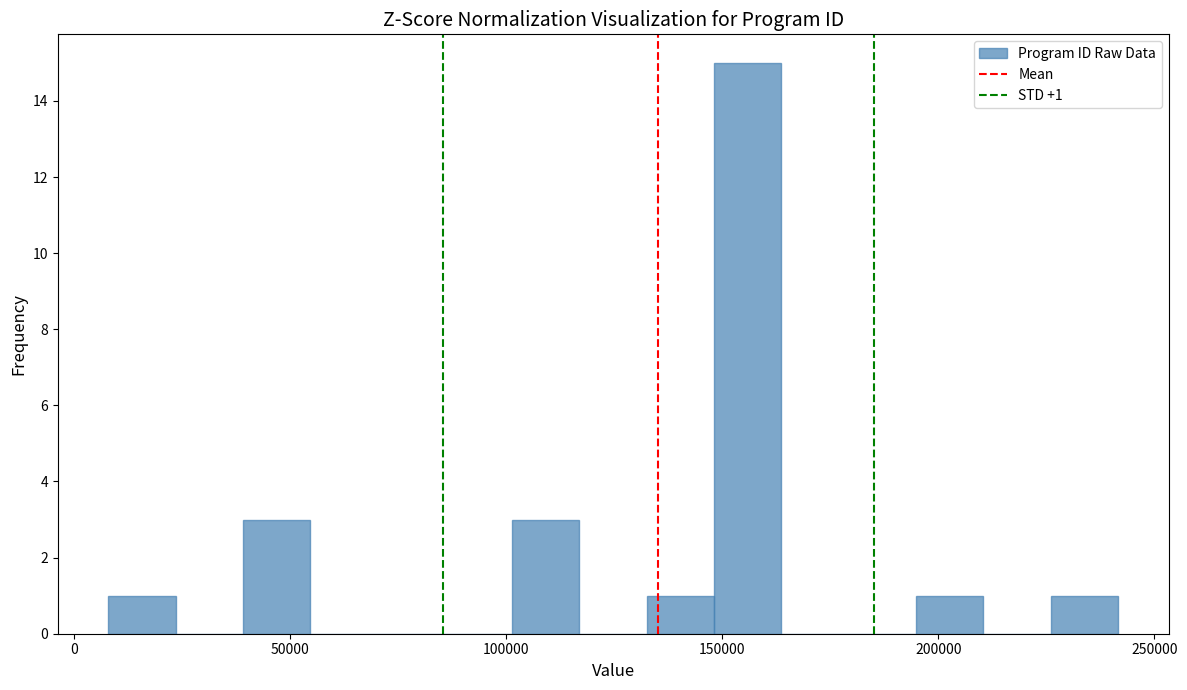

Read against the x-axis, roughly where is the centre of the tallest bar?

155000